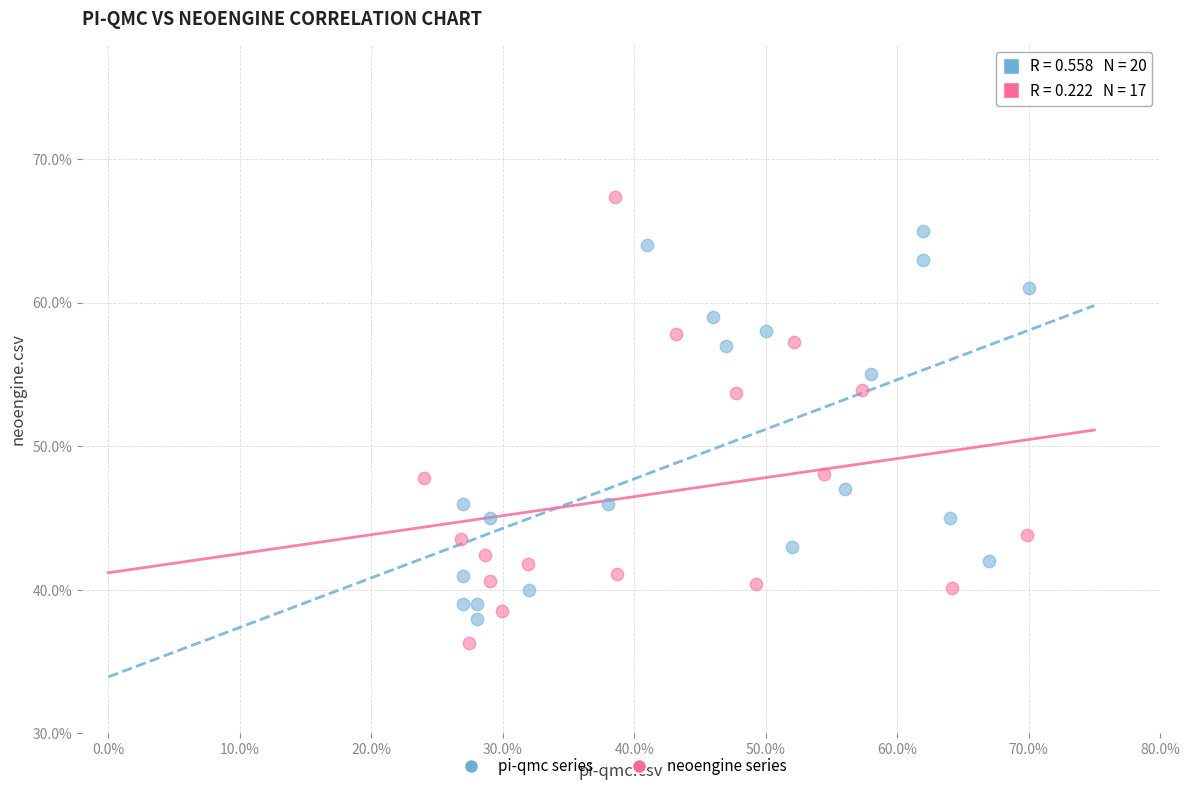

What are all the series names shown in the legend?

pi-qmc series, neoengine series